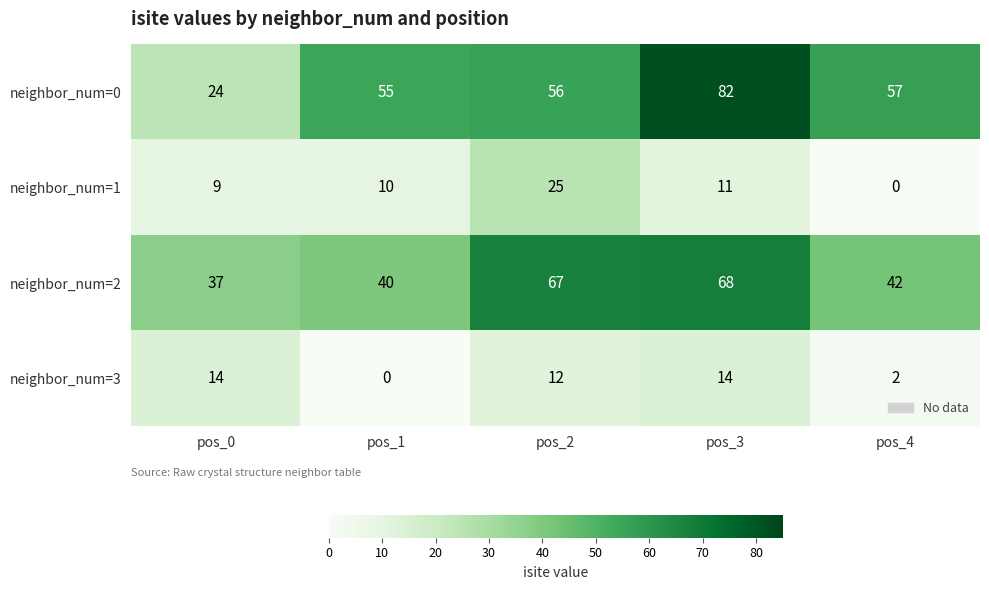

At how many categories does at least one series exceed 32?

5